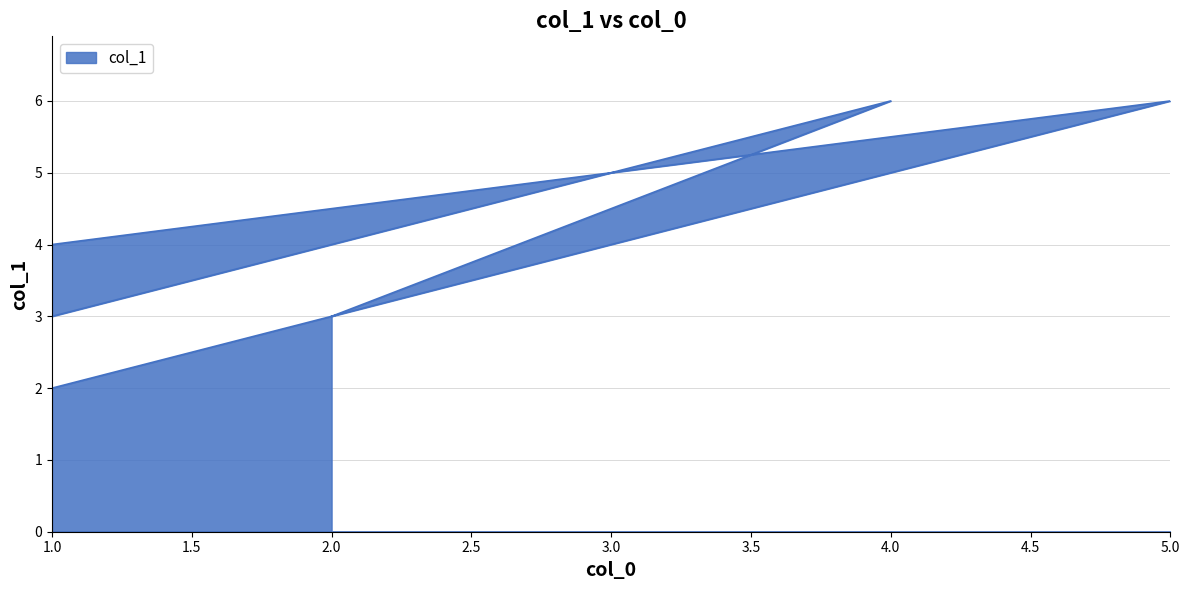

The value at 4 is 2. True or false?

False